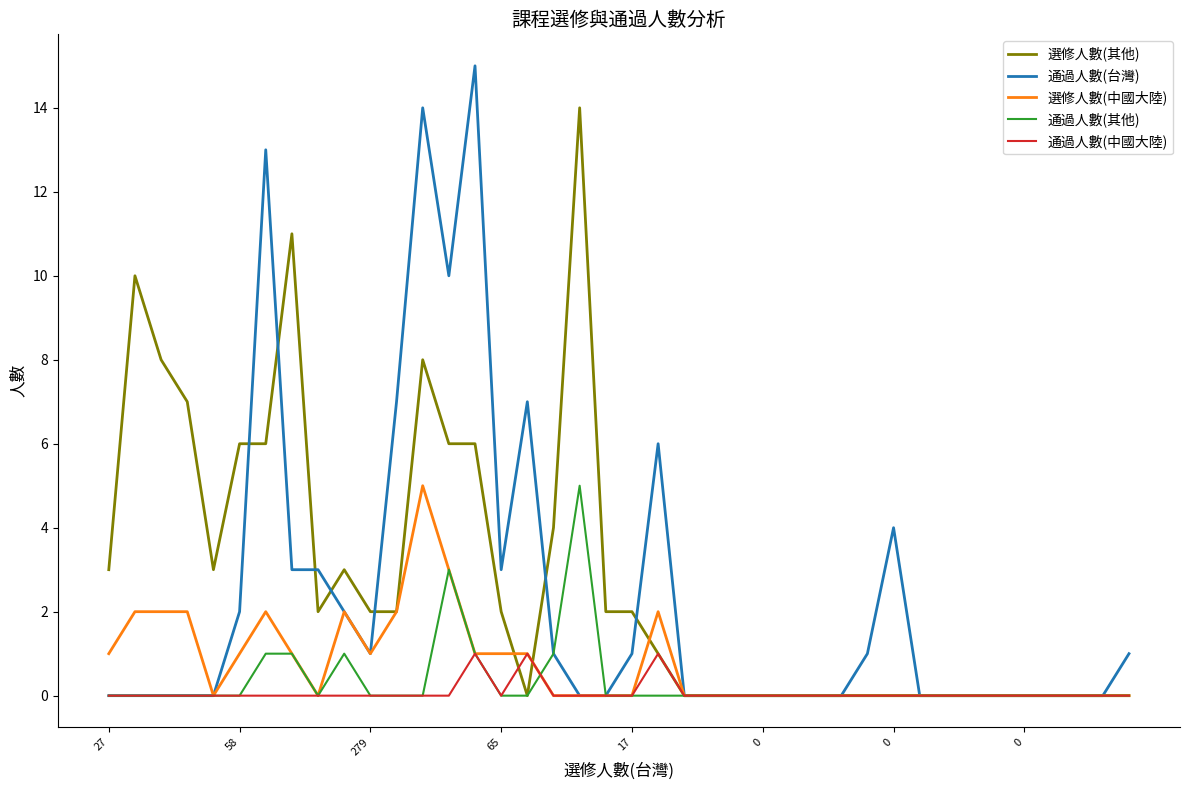

Which series has the widest spread of values?

通過人數(台灣)